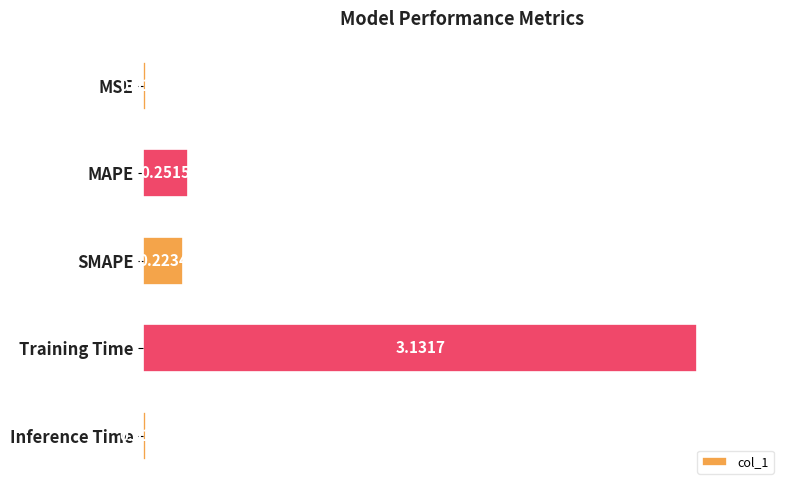

What is the sum of all values?

3.6